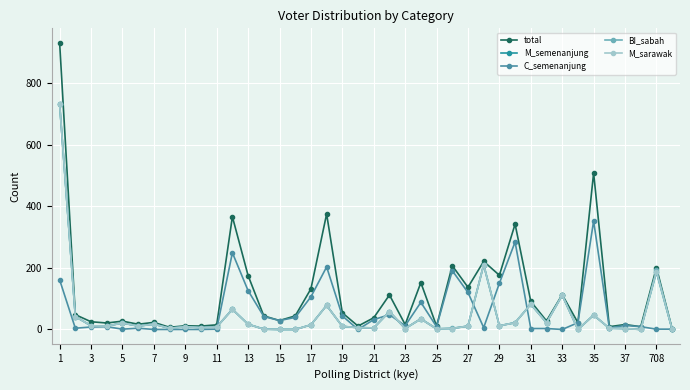

Which series has the largest range (max minus min)?

total